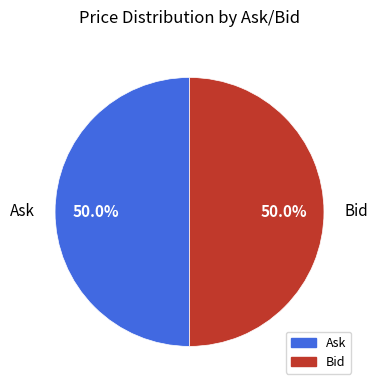

True or false: Bid accounts for 42% of the total.

False